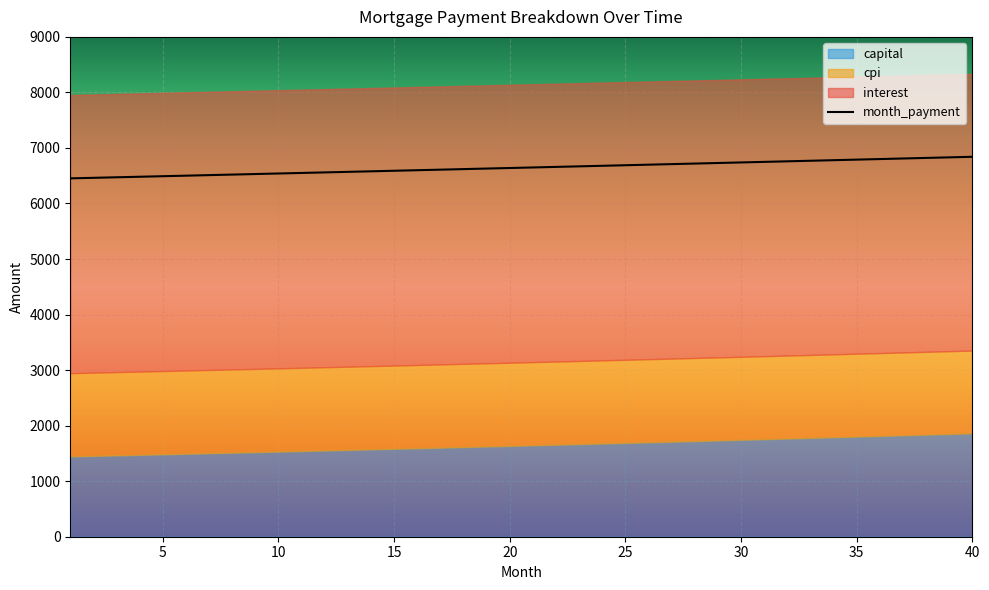

Rank the series at 4 from highest to lowest value.

month_payment, interest, cpi, capital